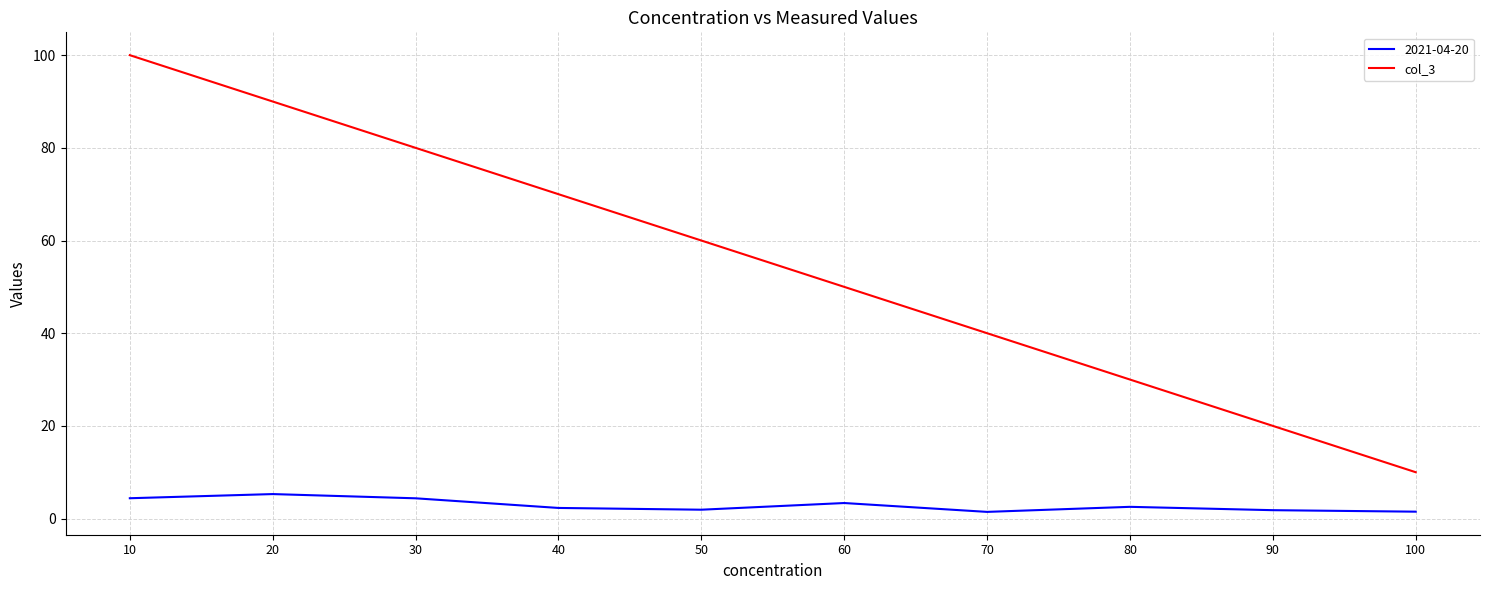

What is the spread (max minus min) of values at 60?

46.6